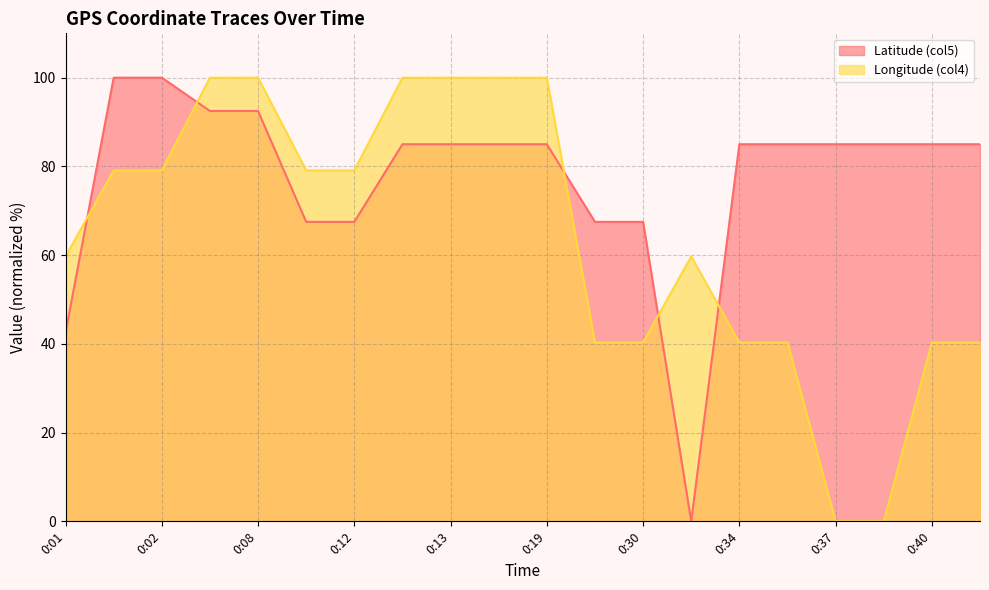

What is the value of the Longitude (col4) point at the 3rd from the left?

79.1